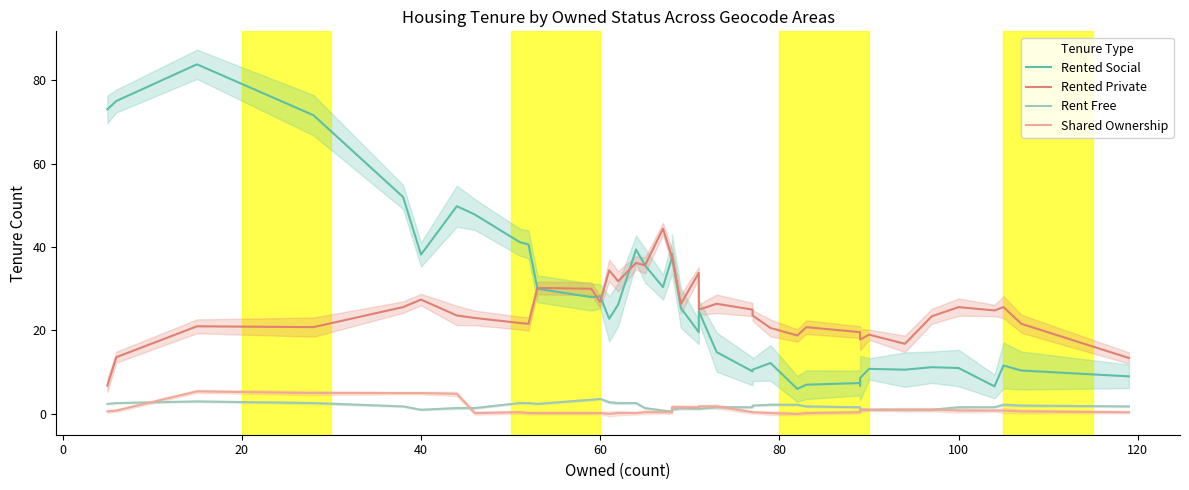

True or false: Rent Free and Rented Private cross at least once.

False